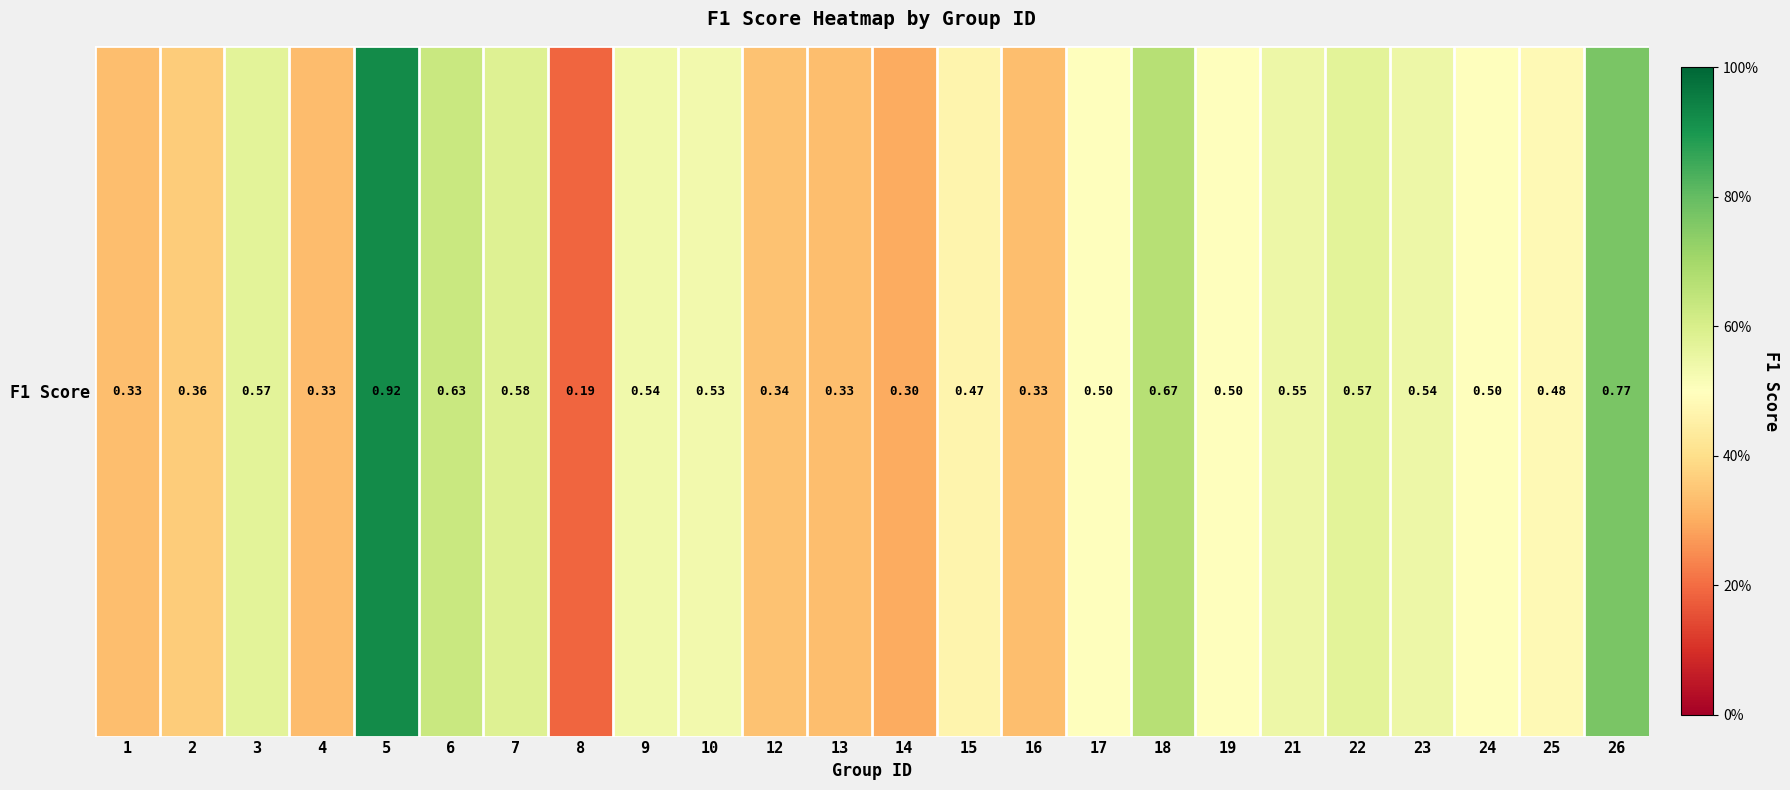

Reading left to right, transcribe all the data shown in this chart.

0.3	0.4	0.6	0.3	0.9	0.6	0.6	0.2	0.5	0.5	0.3	0.3	0.3	0.5	0.3	0.5	0.7	0.5	0.5	0.6	0.5	0.5	0.5	0.8